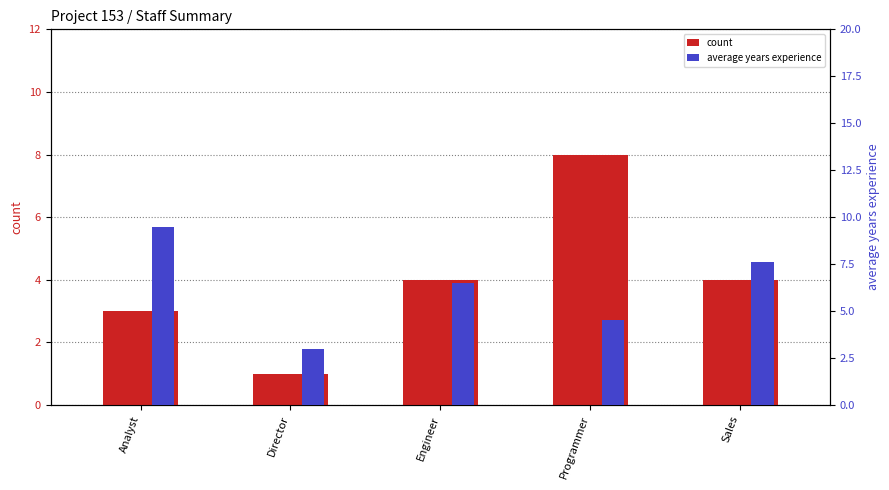

What is the highest value of the average years experience series?

9.5